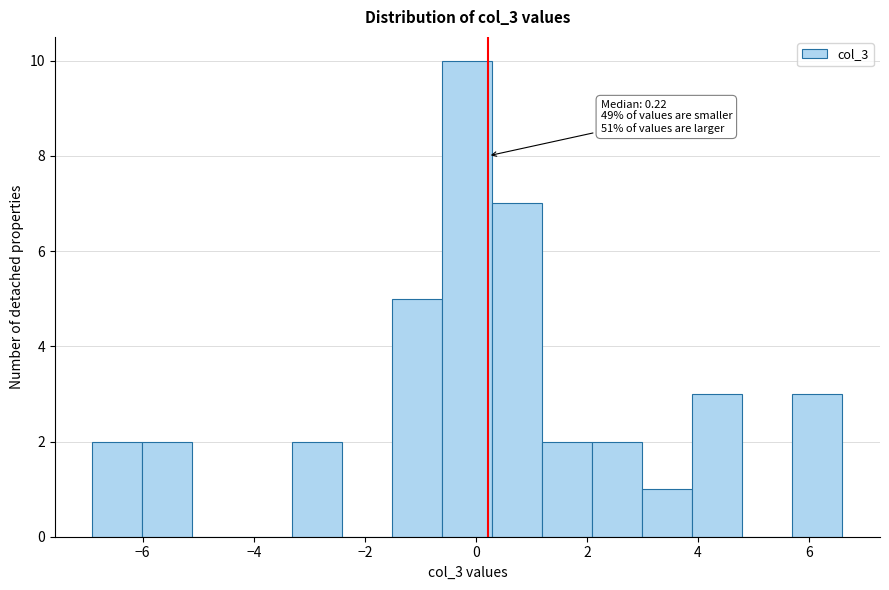

Which range on the x-axis has the tallest bar?

-0.6 to 0.2